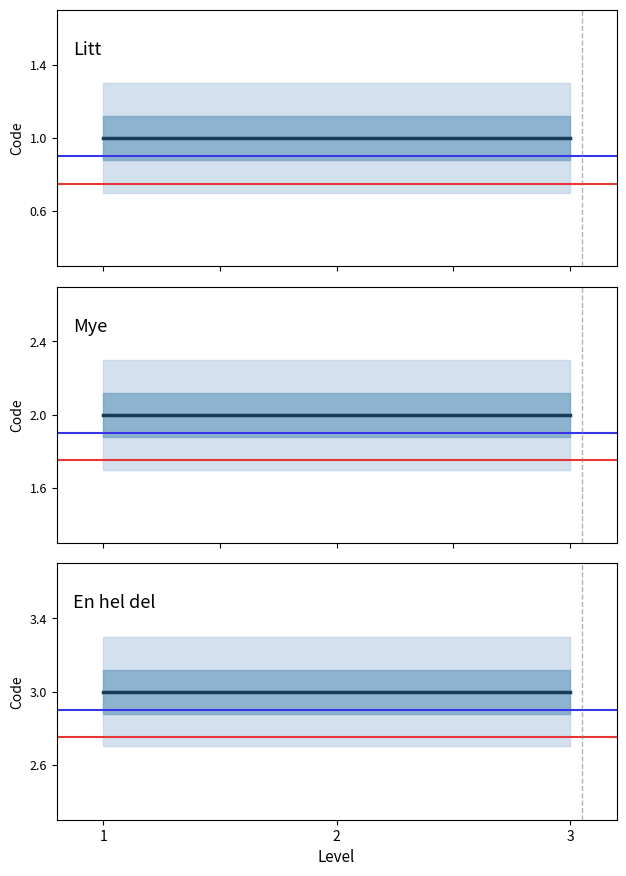

Which category has the lowest value in the En hel del series?

1